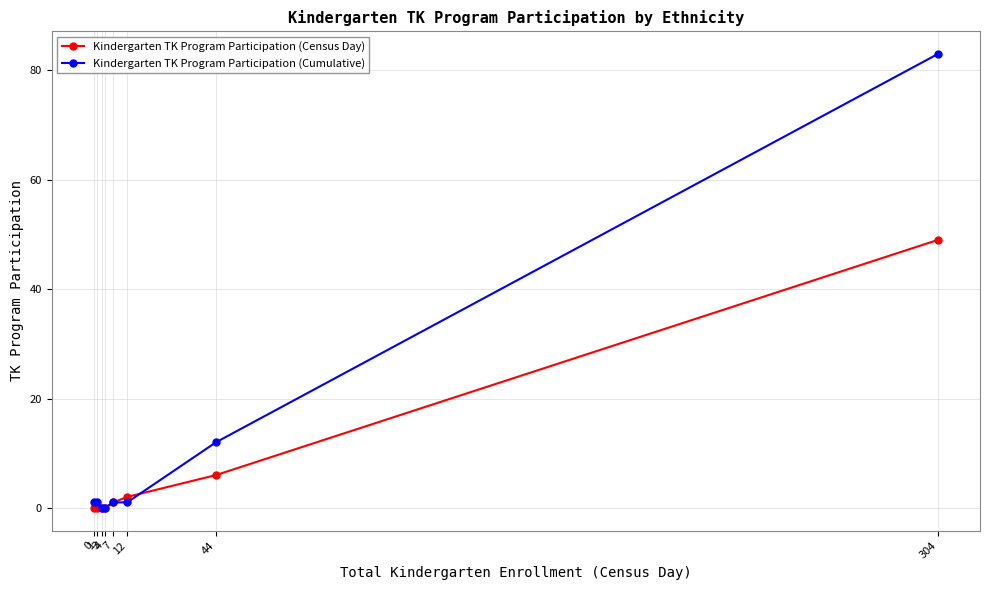

Is the value of Kindergarten TK Program Participation (Census Day) at 304 greater than the value of Kindergarten TK Program Participation (Cumulative) at 7?

Yes